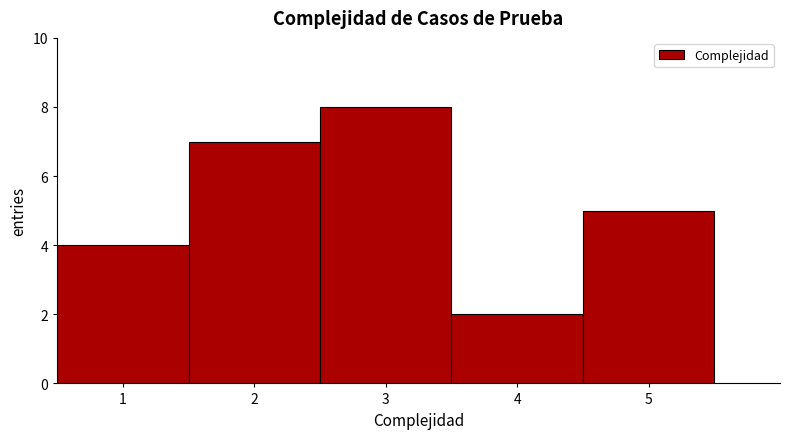

Reading left to right, transcribe this chart: for each bar, give the range it covers on the x-axis and its height. The values are not printed on the chart, so give them approximately, as read against the axis.

0.5 to 1.5: 4
1.5 to 2.5: 7
2.5 to 3.5: 8
3.5 to 4.5: 2
4.5 to 5.5: 5